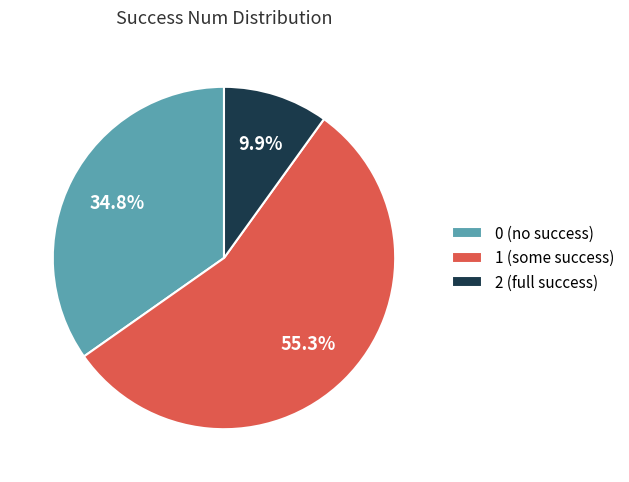

Count the number of slices in the pie.

3